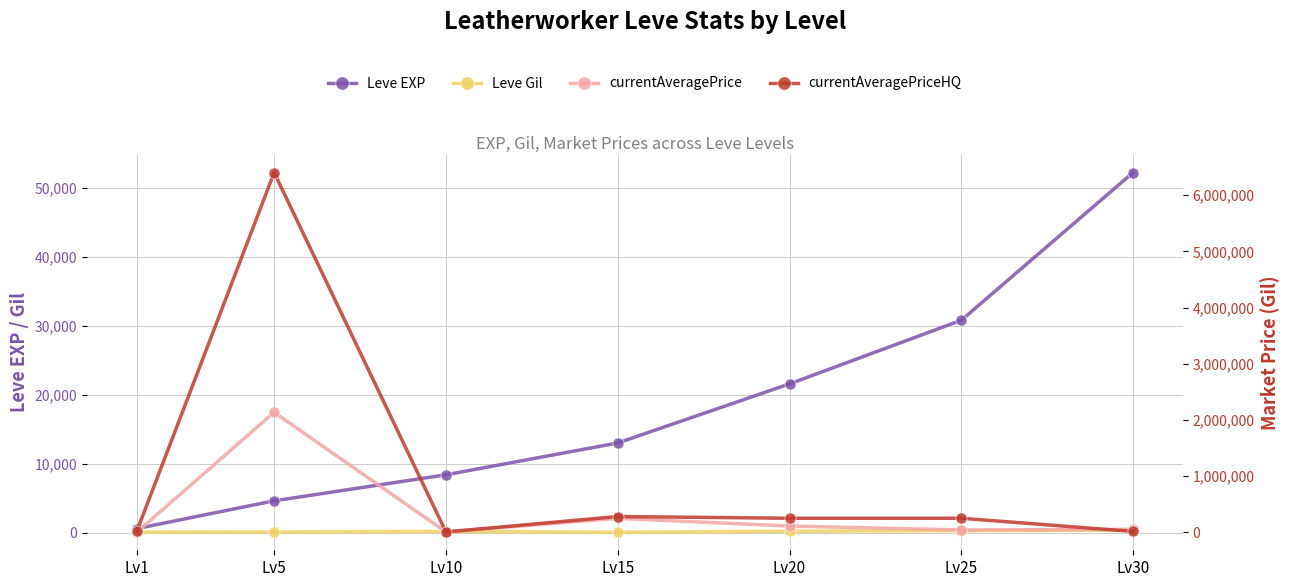

How many values in currentAveragePrice are above zero?

6